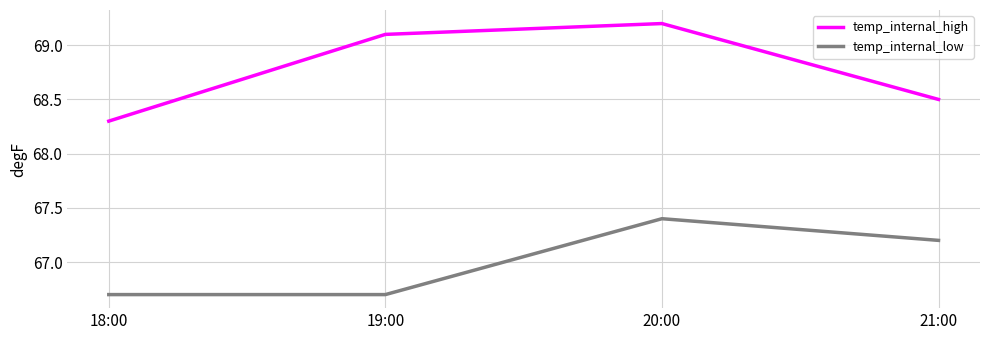

What is the difference between the highest and lowest values at 20:00?

1.8